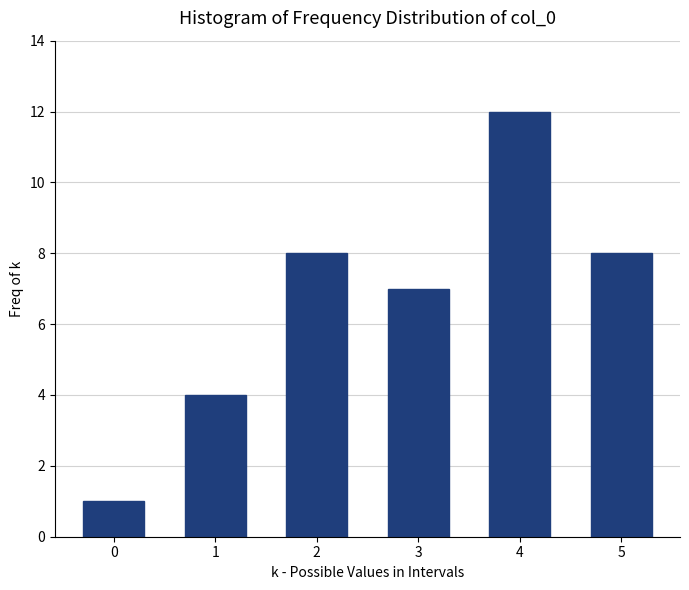

Reading left to right, list all the values displayed in this chart.

1	4	8	7	12	8